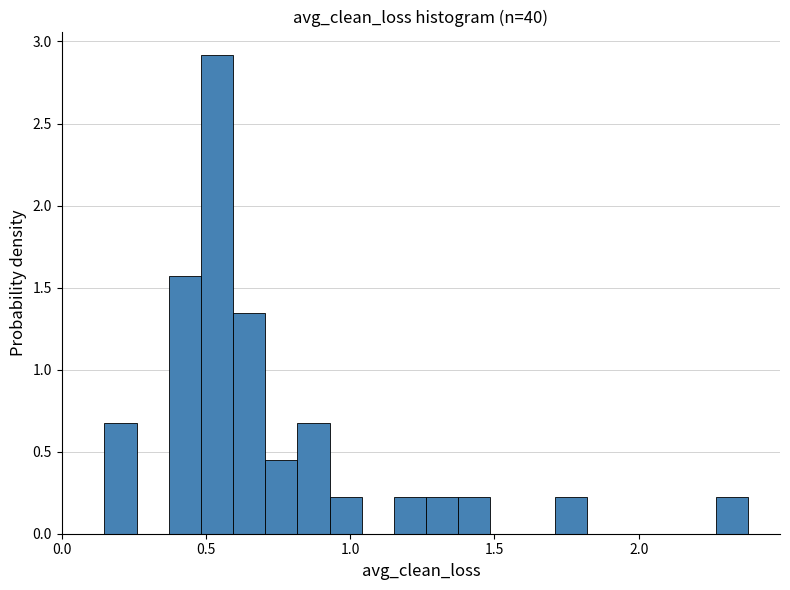

Read against the x-axis, roughly where is the centre of the tallest bar?

0.55